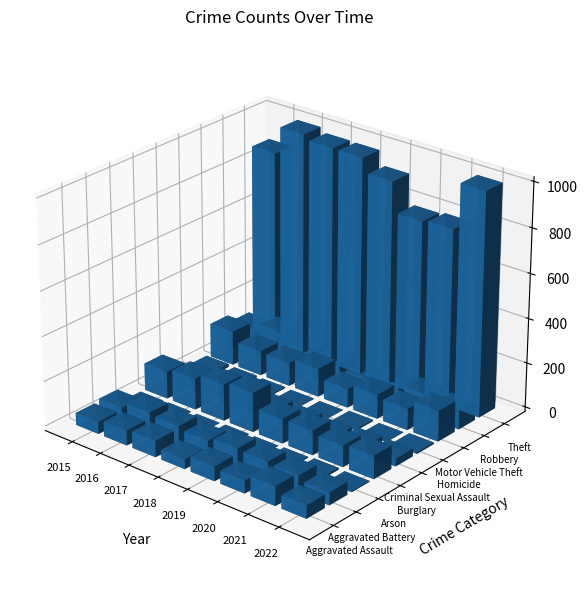

What is the difference between the highest and lowest values at 2020?

779